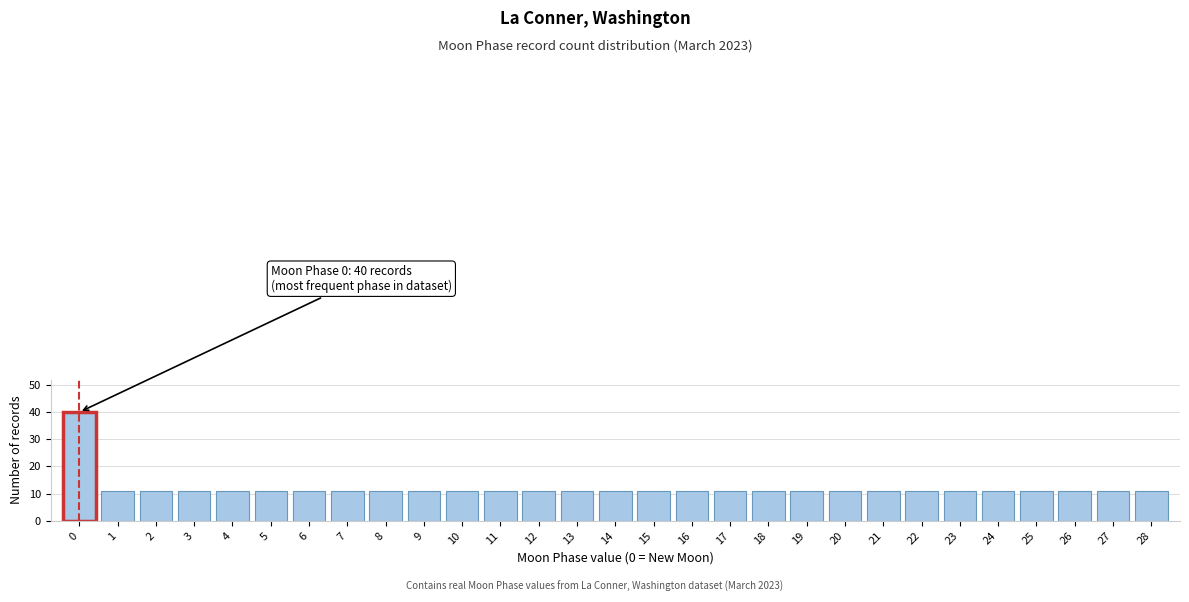

Reading left to right, list all the values displayed in this chart.

40	11	11	11	11	11	11	11	11	11	11	11	11	11	11	11	11	11	11	11	11	11	11	11	11	11	11	11	11